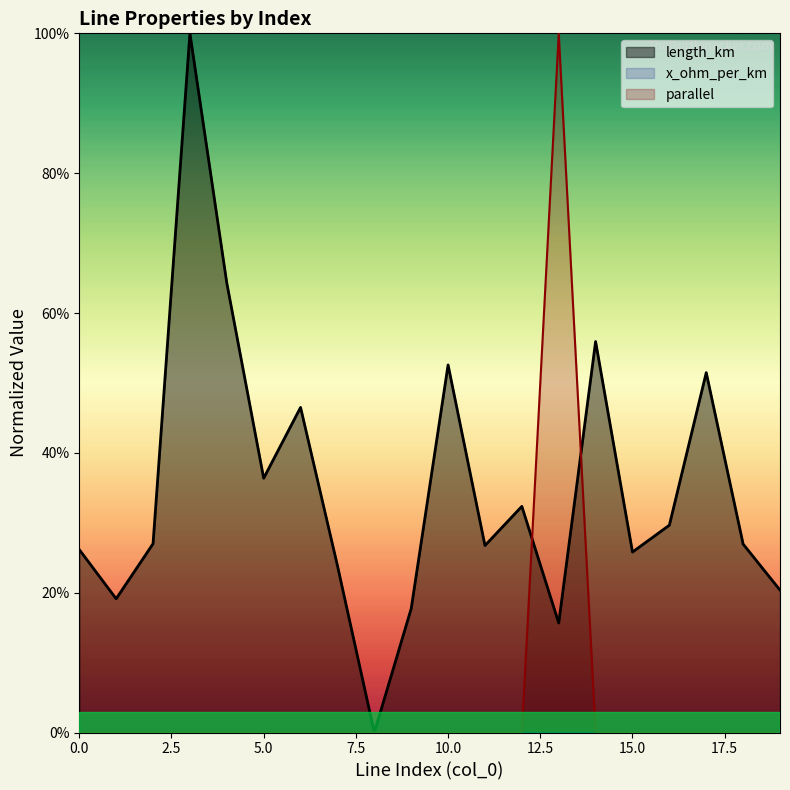

List the labels in order of parallel value, smallest first.

0, 1, 2, 3, 4, 5, 6, 7, 8, 9, 10, 11, 12, 14, 15, 16, 17, 18, 19, 13